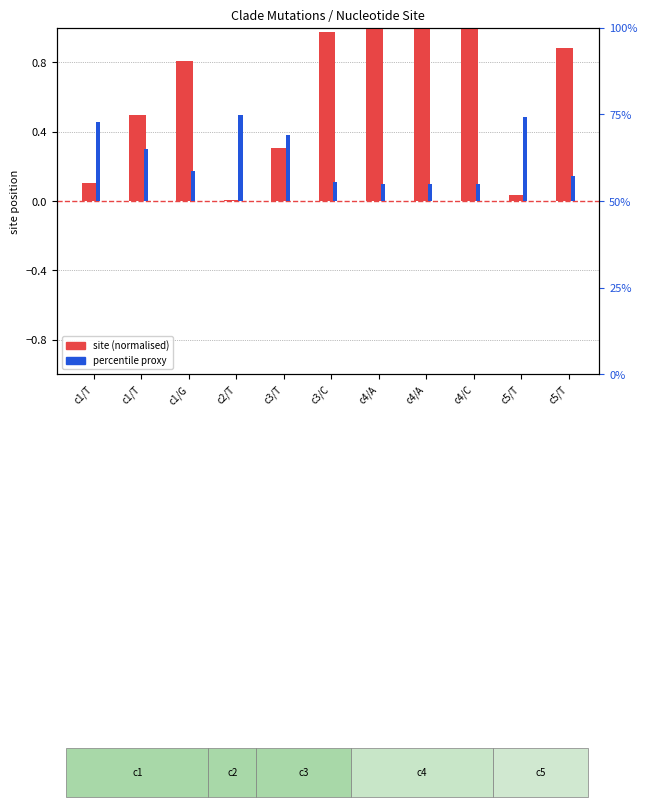

Which label corresponds to the smallest value in the chart?

c2/T